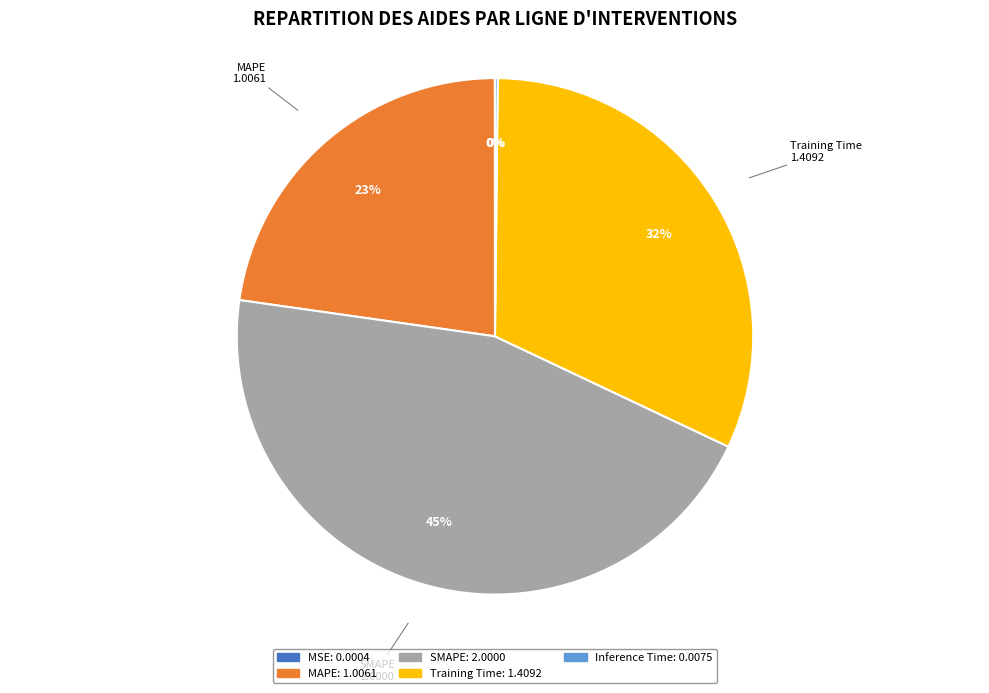

To the nearest percent, what is the difference between the SMAPE and MAPE slice percentages?

22%